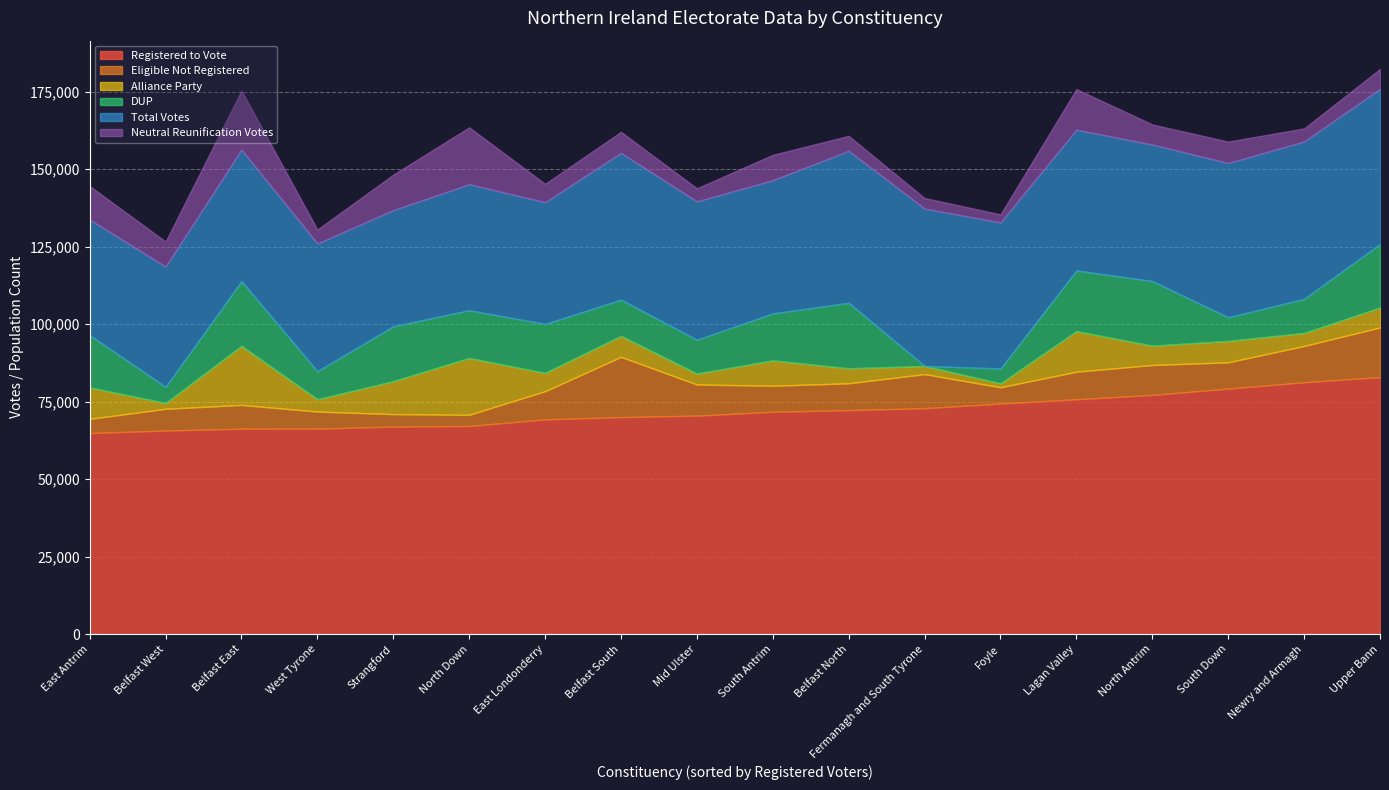

What is the total value across all series at Strangford?

148190